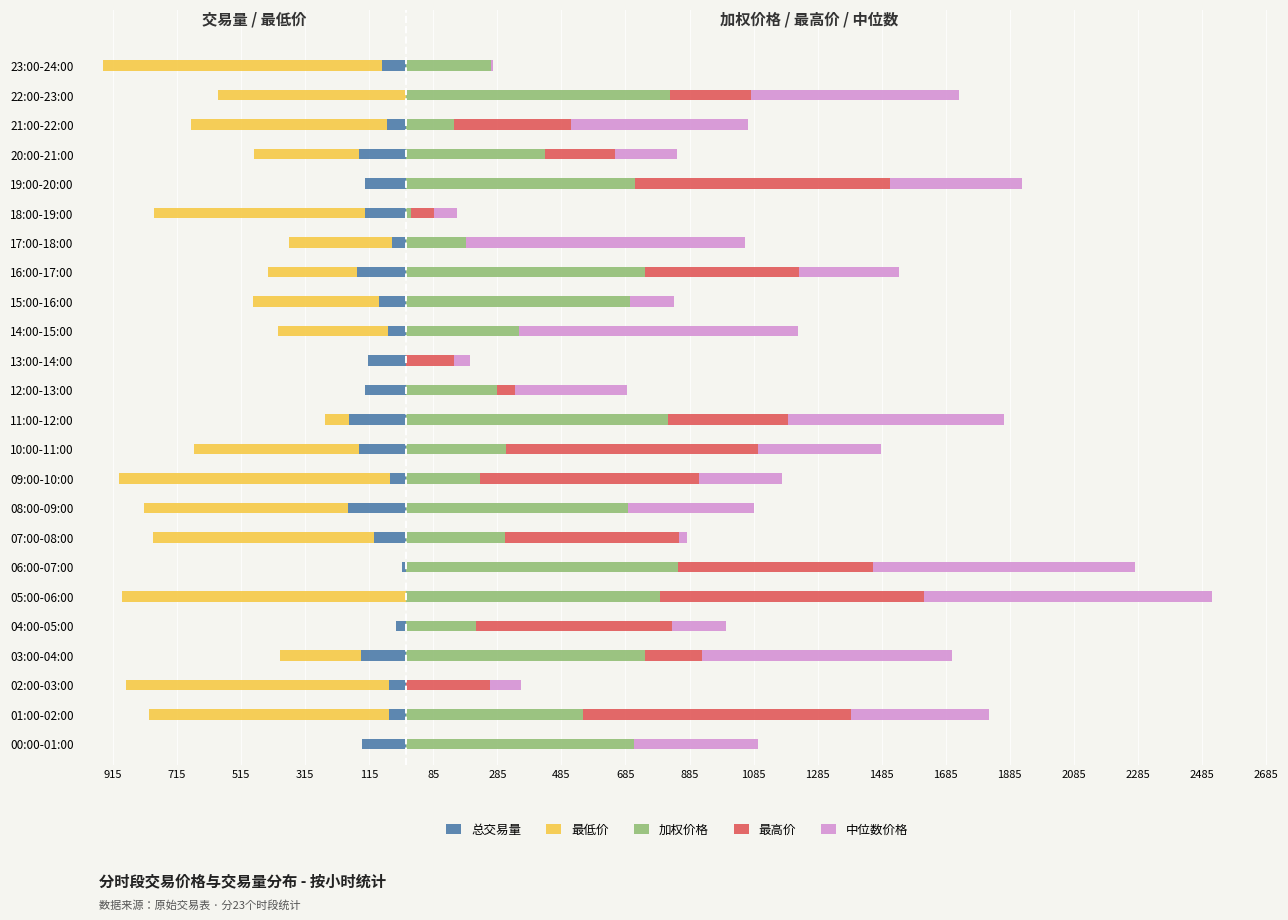

What is the sum of all 总交易量 values?

-2214.6